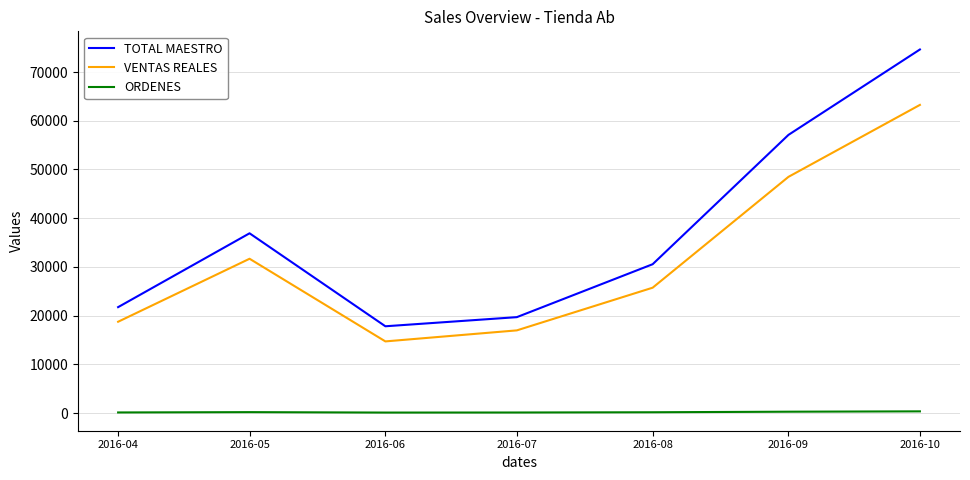

Rank the series by their maximum value, from highest to lowest.

TOTAL MAESTRO, VENTAS REALES, ORDENES